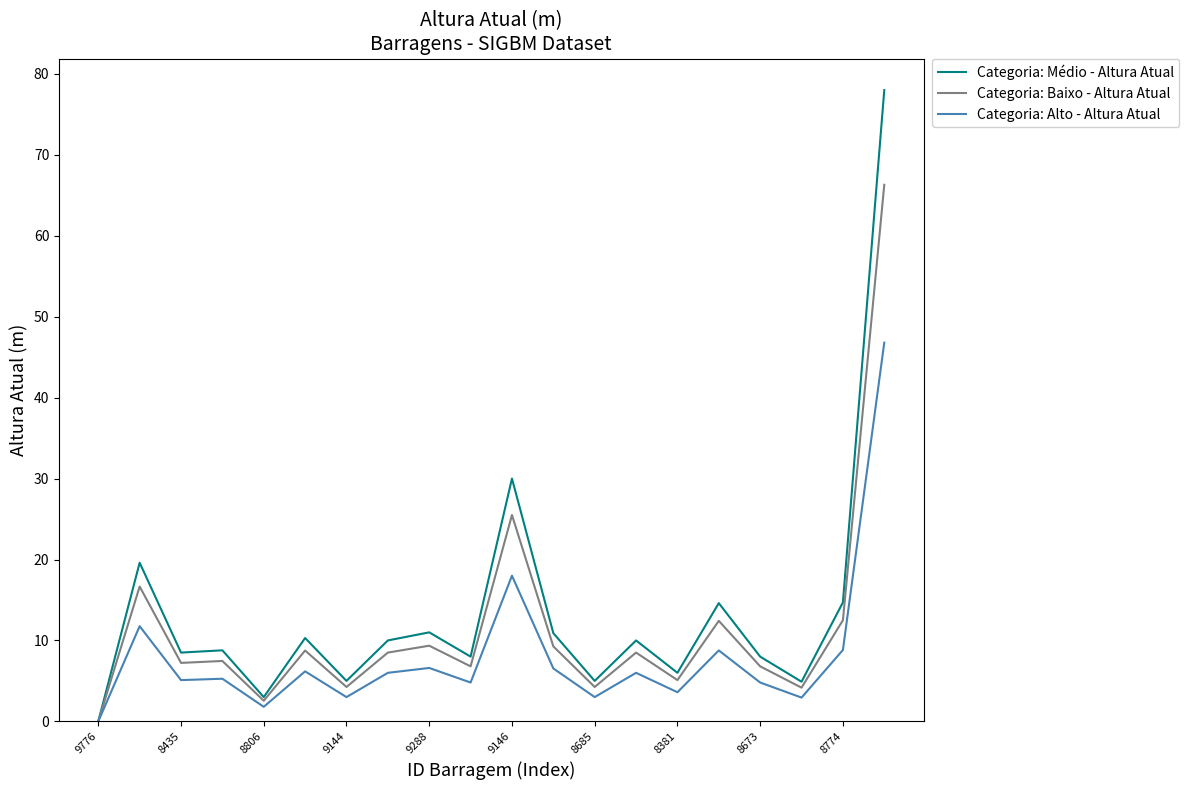

Is this an area chart (filled region under the line)?

No